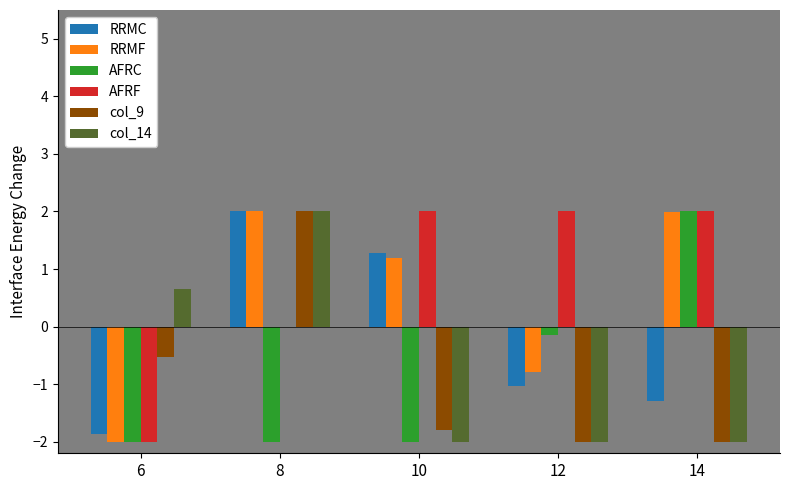

Reading right to left, list all the values displayed in this chart.

RRMC: 14=-1.3	12=-1.0	10=1.3	8=2.0	6=-1.9
RRMF: 14=2.0	12=-0.8	10=1.2	8=2.0	6=-2.0
AFRC: 14=2.0	12=-0.1	10=-2.0	8=-2.0	6=-2.0
AFRF: 14=2.0	12=2.0	10=2.0	8=0.0	6=-2.0
col_9: 14=-2.0	12=-2.0	10=-1.8	8=2.0	6=-0.5
col_14: 14=-2.0	12=-2.0	10=-2.0	8=2.0	6=0.7